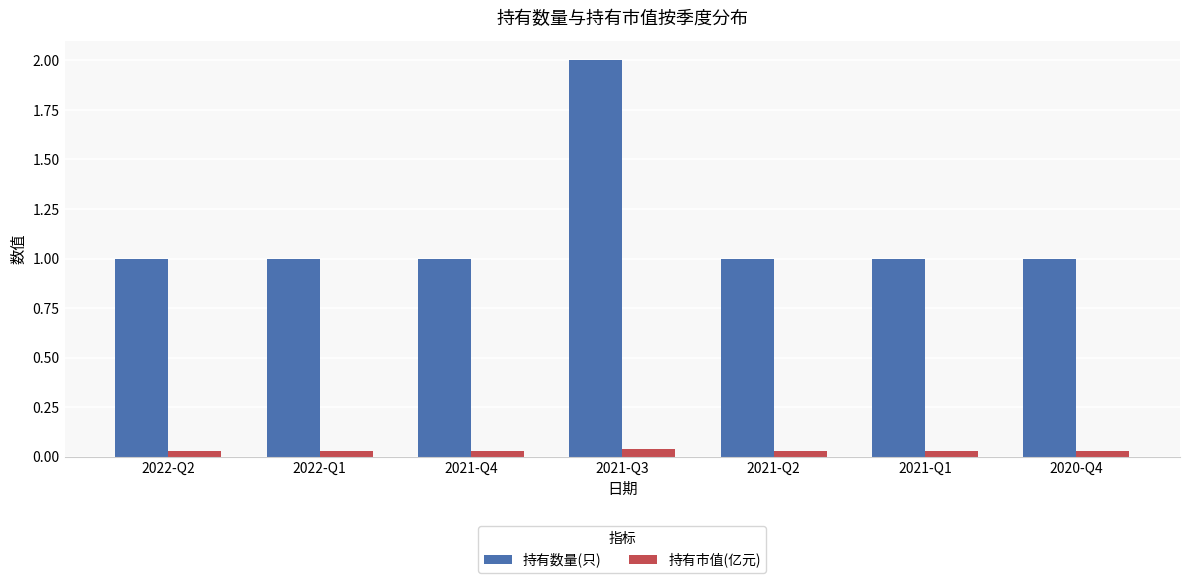

At which category is the sum across all series the highest?

2021-Q3